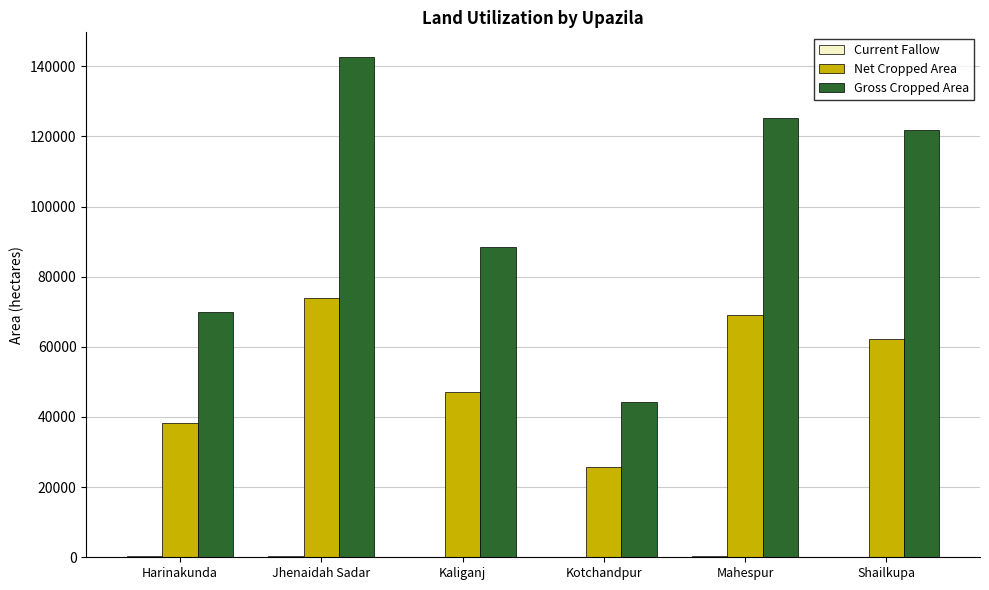

Which series has the largest total across all categories?

Gross Cropped Area